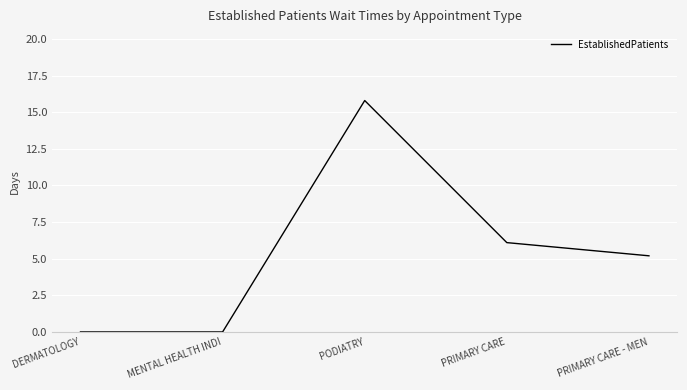

Which has a higher value, PODIATRY or DERMATOLOGY?

PODIATRY